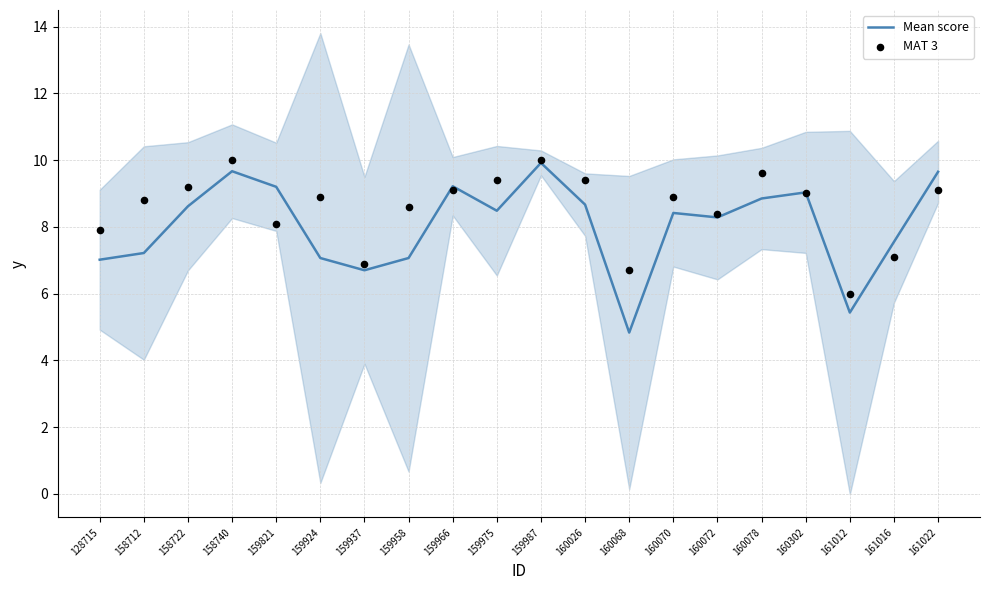

At which category is the sum across all series the highest?

159987